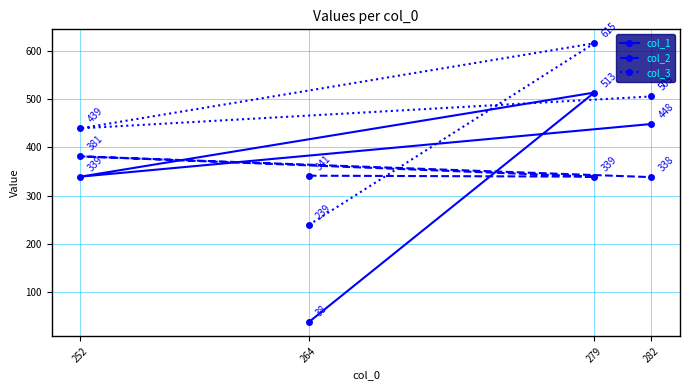

How many intersections are there between col_3 and col_2?

1